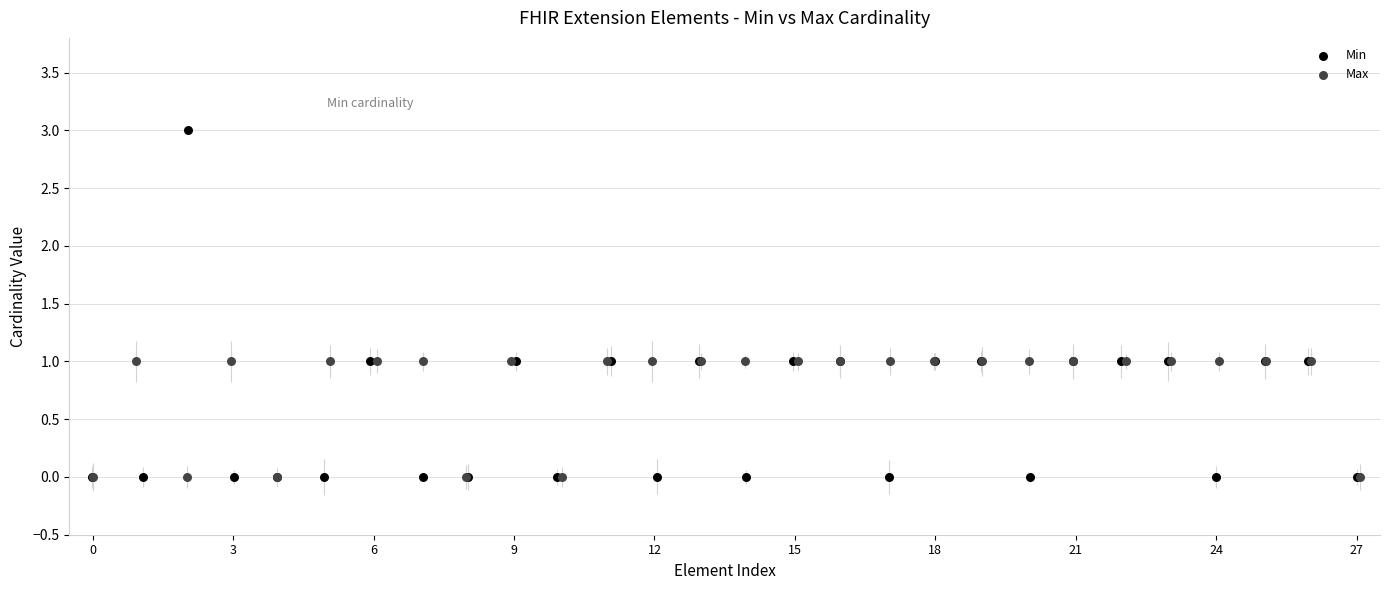

Which series has the largest Y range (max minus min)?

Min